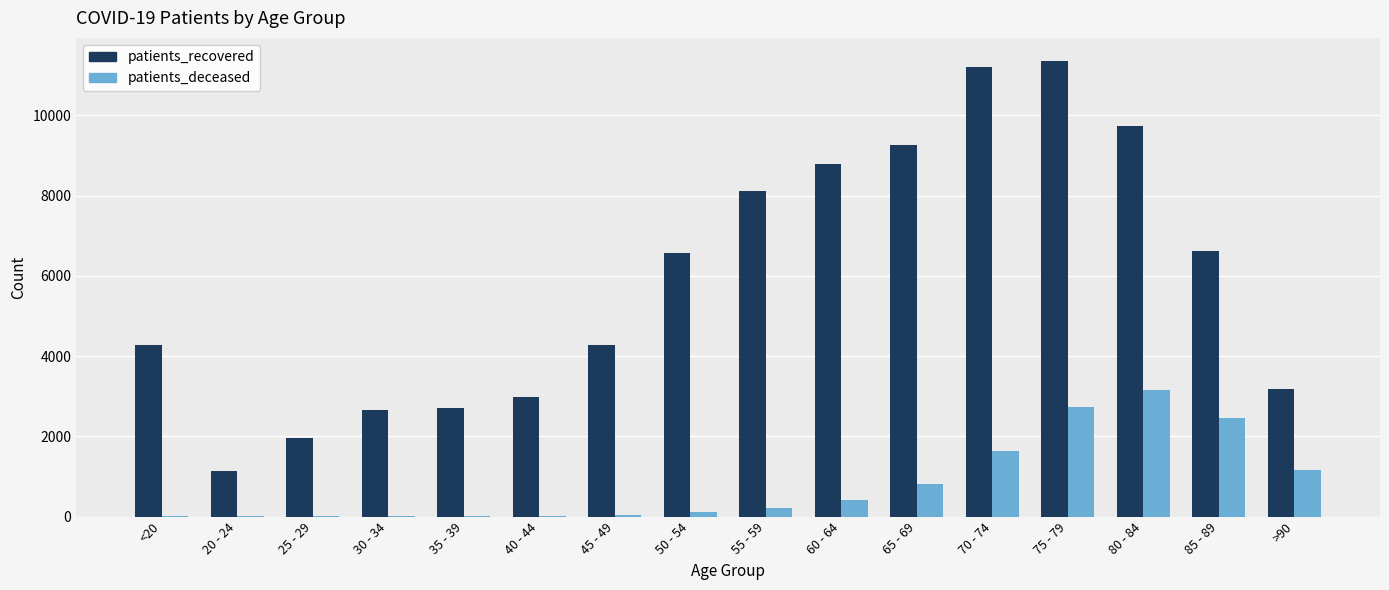

What is the highest value of the patients_recovered series?

11361